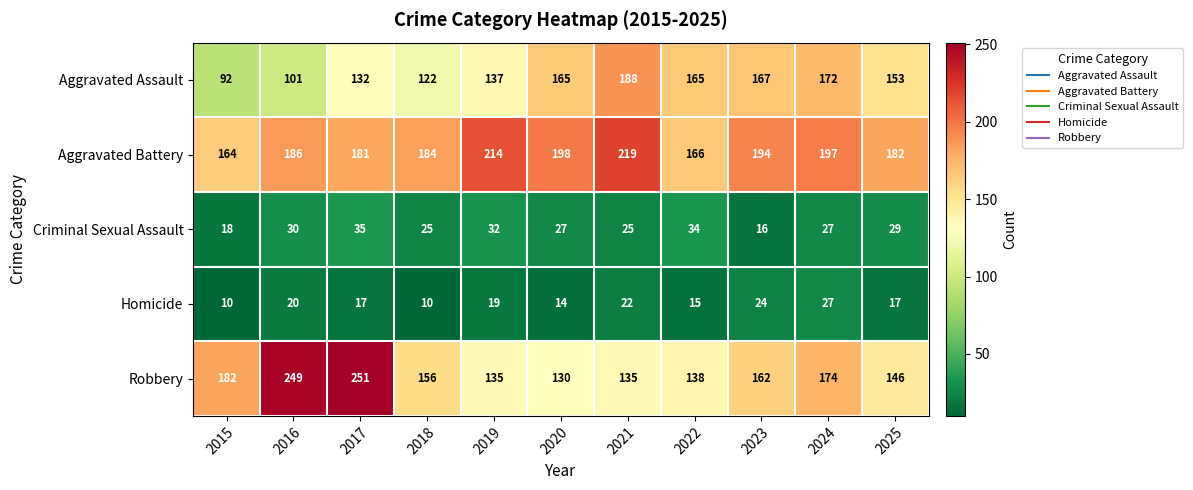

What is the smallest value displayed?

10